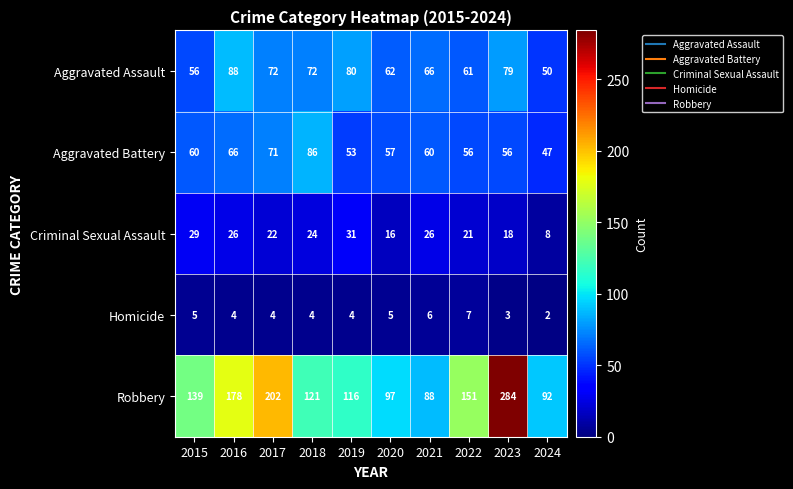

Which series has the largest total across all categories?

Robbery